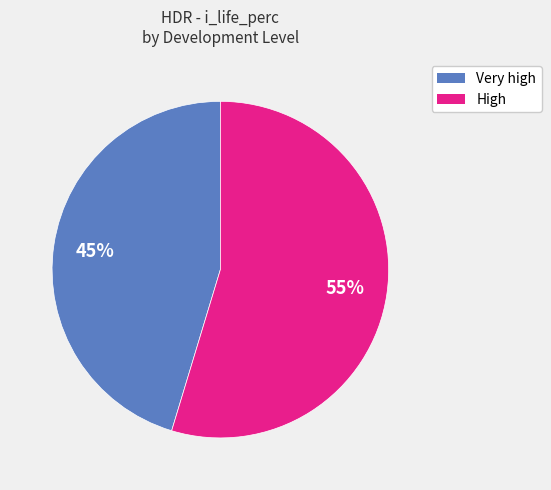

Between High and Very high, which is larger?

High